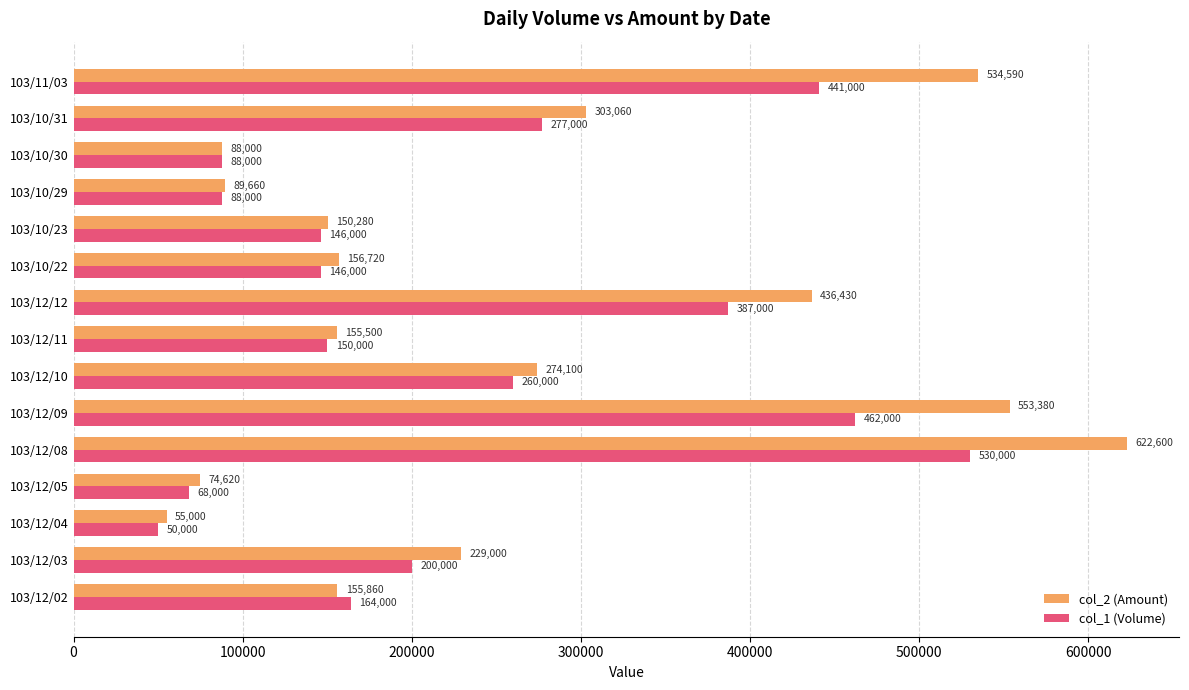

List the series in order of their peak value, lowest first.

col_1 (Volume), col_2 (Amount)